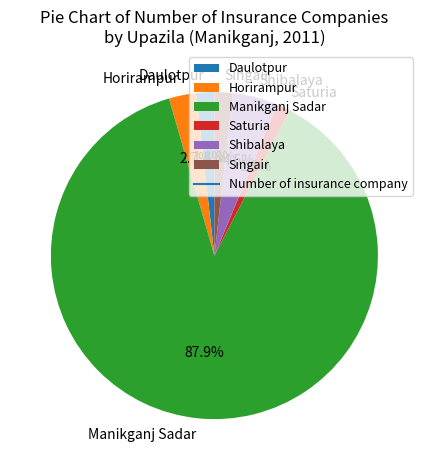

Which category accounts for the majority?

Manikganj Sadar